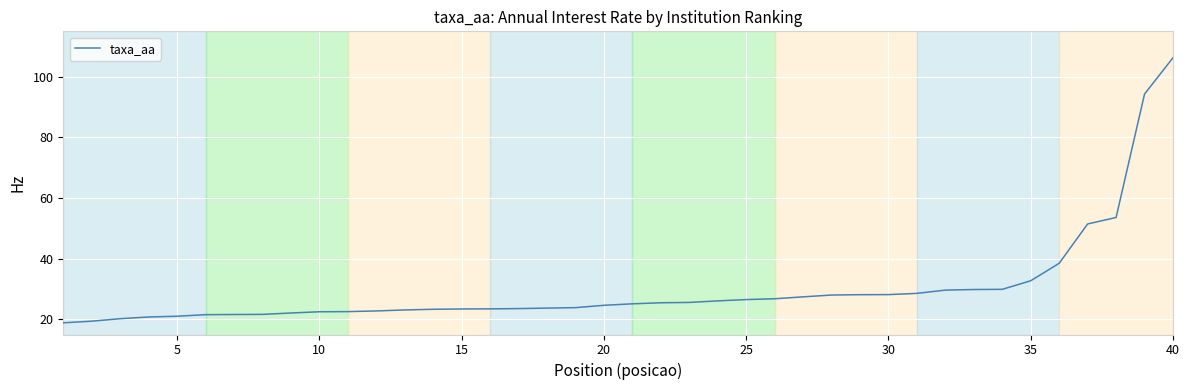

Does the chart have visible grid lines?

Yes